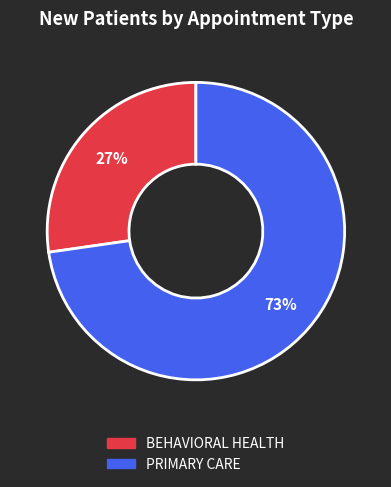

Which category has the biggest portion of the pie?

PRIMARY CARE